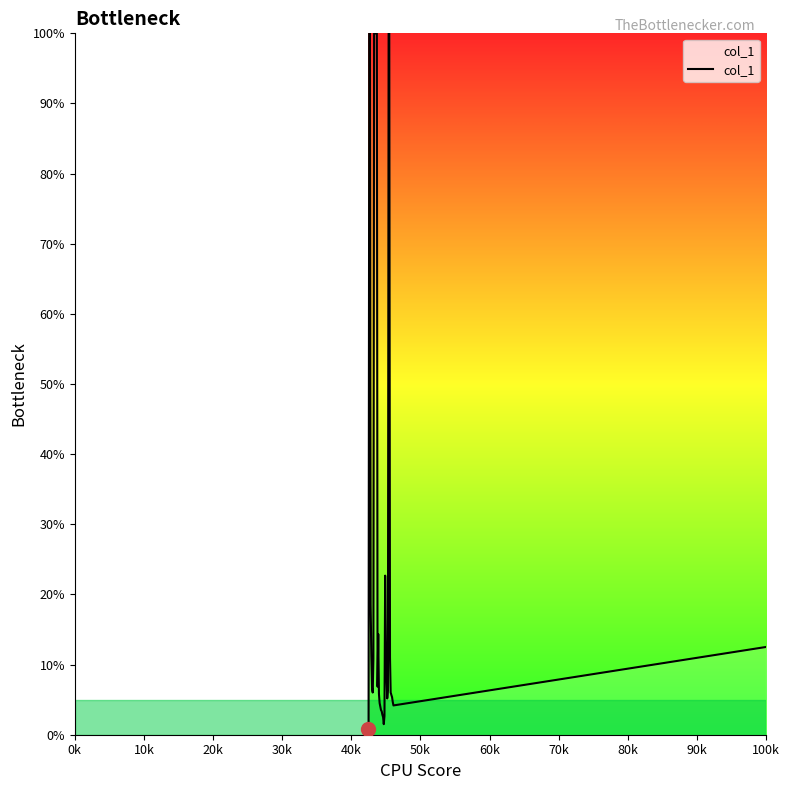

What is the greatest value displayed?

100.0